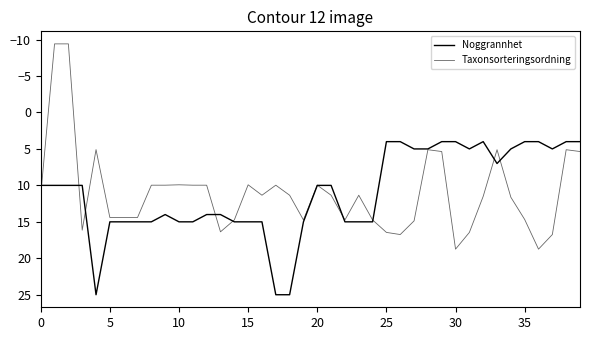

Does the chart have visible grid lines?

No